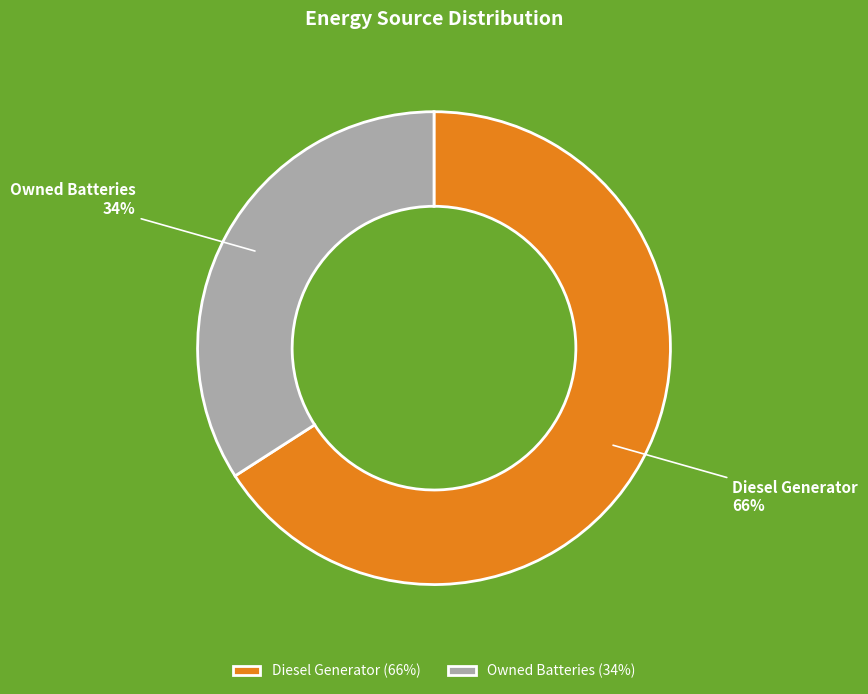

Between Owned Batteries and Diesel Generator, which is larger?

Diesel Generator